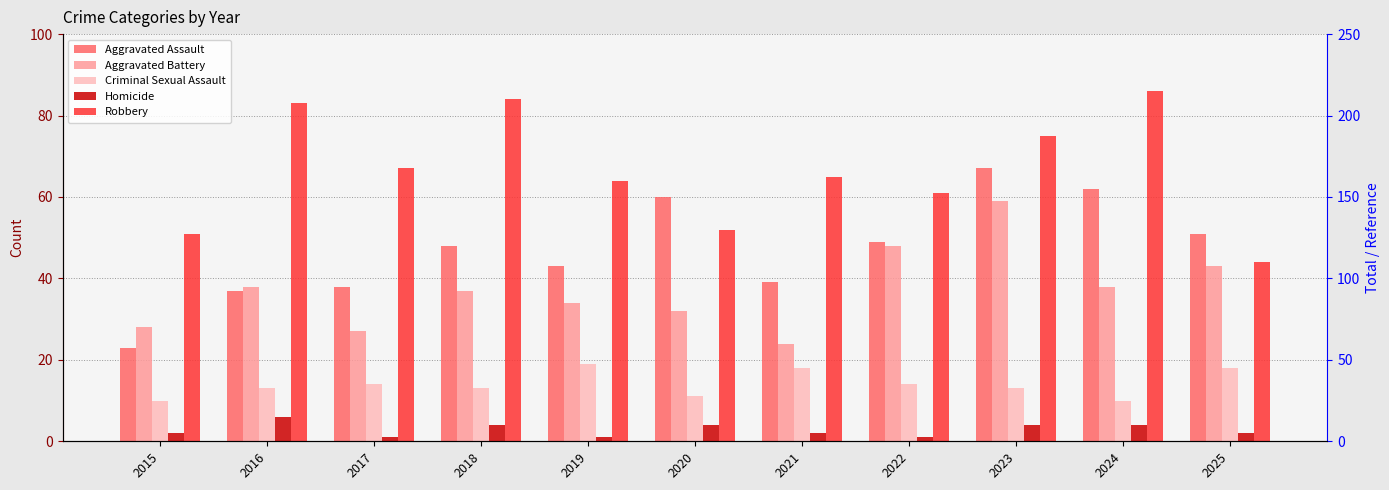

At which category is the sum across all series the highest?

2023